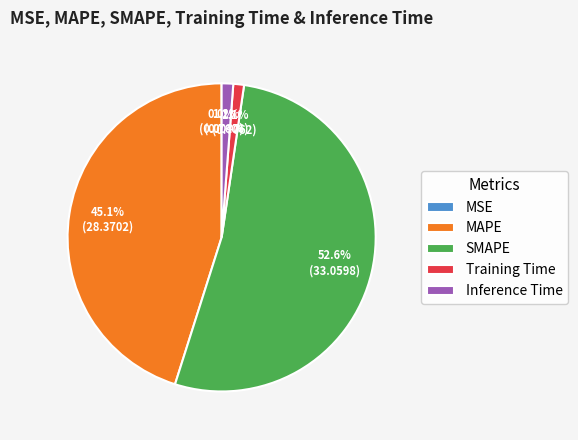

What portion of the pie excludes SMAPE?

47.4%